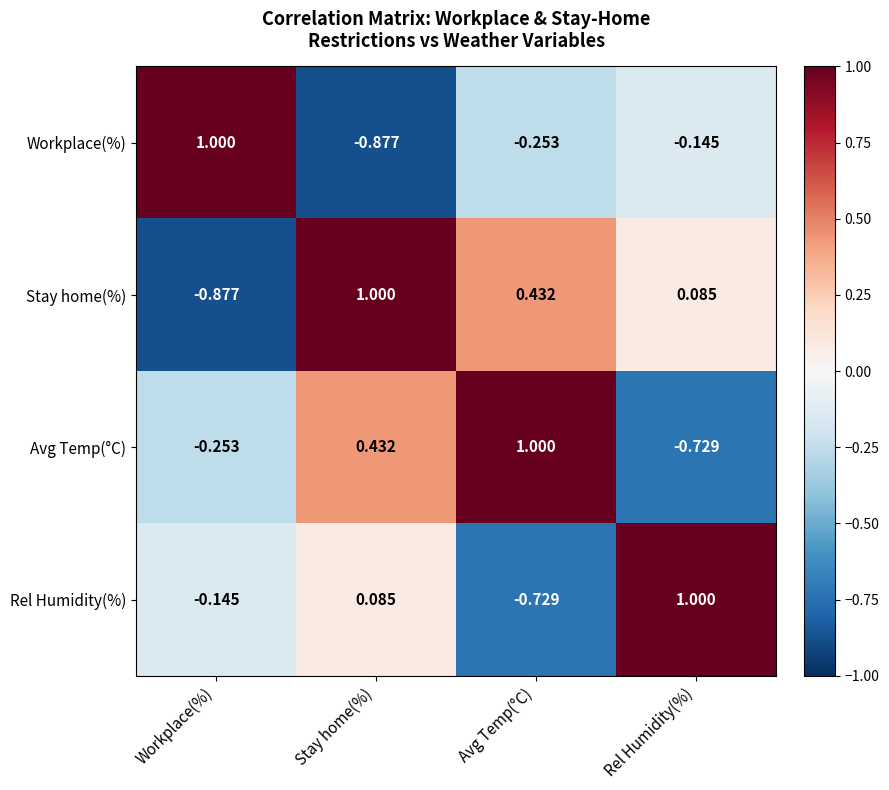

Rank the series by their average value, from lowest to highest.

Workplace(%), Rel Humidity(%), Avg Temp(°C), Stay home(%)